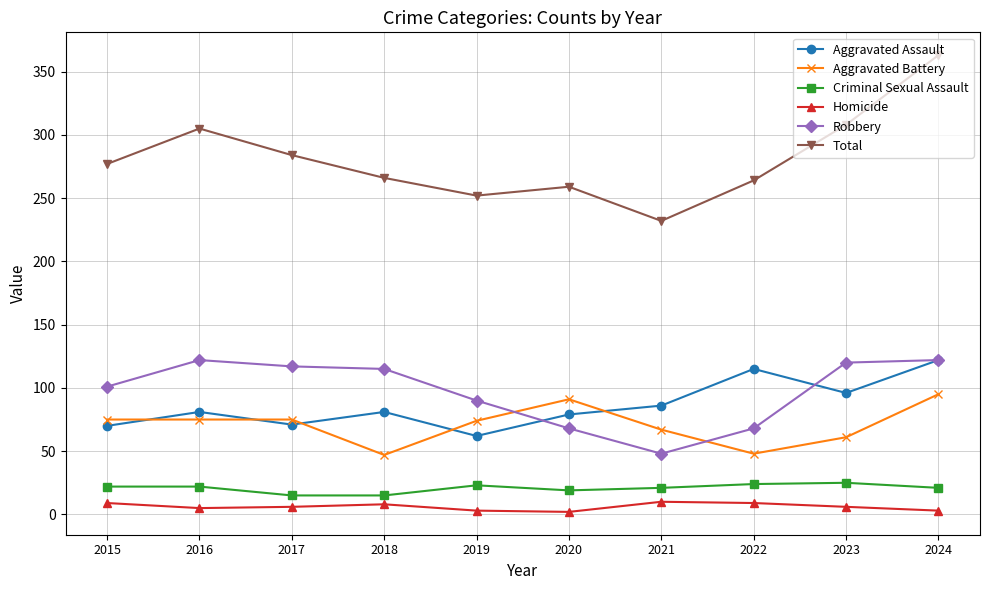

Which series has the widest spread of values?

Total